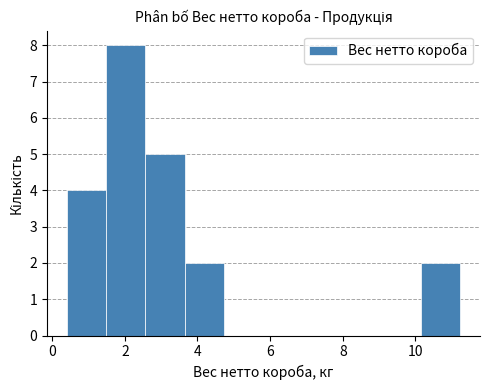

Reading left to right, list every bar in this chart as the range it spans on the x-axis followed by its height. Neither the bar edges nor the heights are printed on the chart, so give them approximately, as read against the axes.

0.4 to 1.4: 4
1.4 to 2.6: 8
2.6 to 3.6: 5
3.6 to 4.8: 2
4.8 to 5.8: 0
5.8 to 7.0: 0
7.0 to 8.0: 0
8.0 to 9.0: 0
9.0 to 10.2: 0
10.2 to 11.2: 2